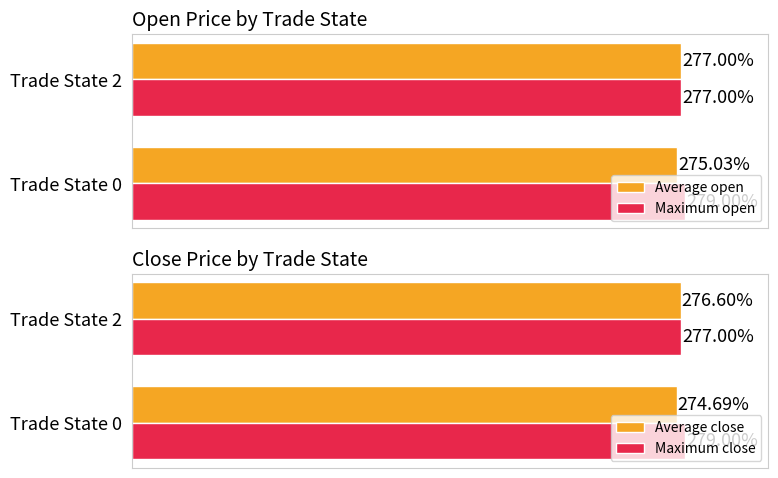

What is the spread (max minus min) of values at 0?

4.3